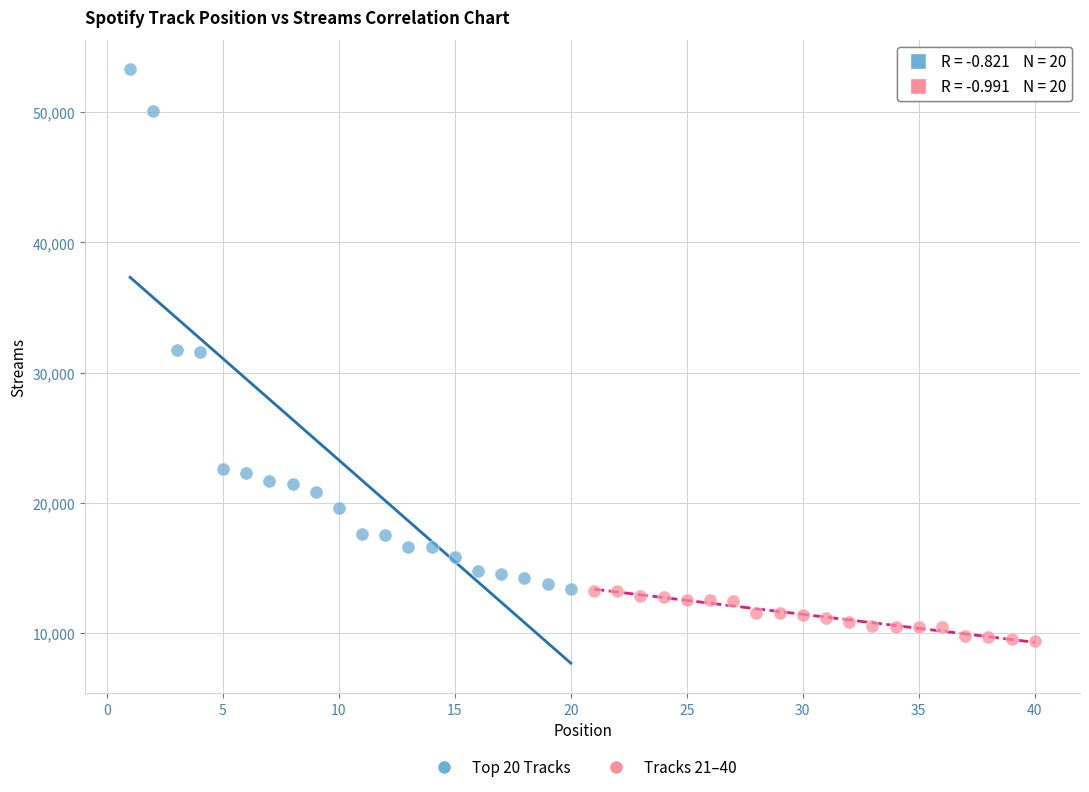

Which series reaches the maximum Y coordinate?

Top 20 Tracks